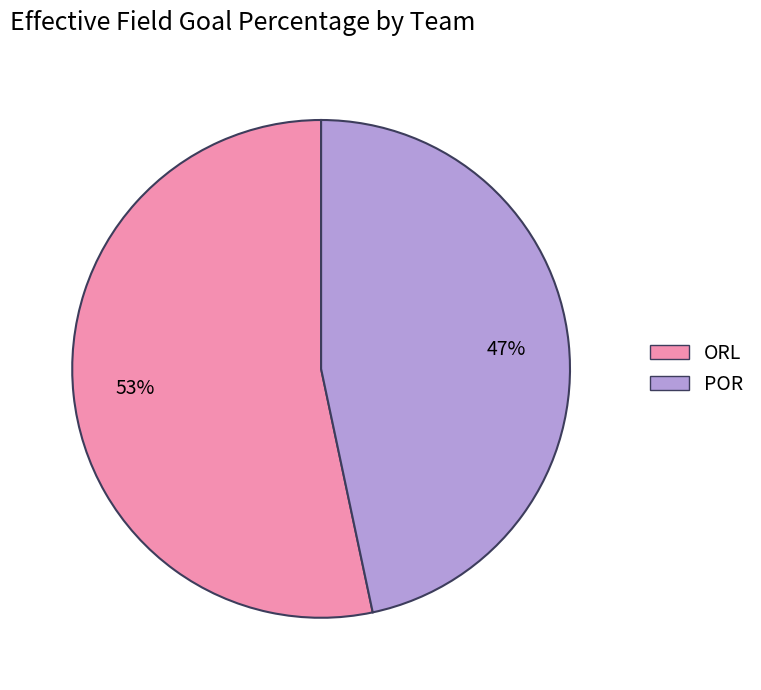

Is there a majority slice in this chart?

Yes